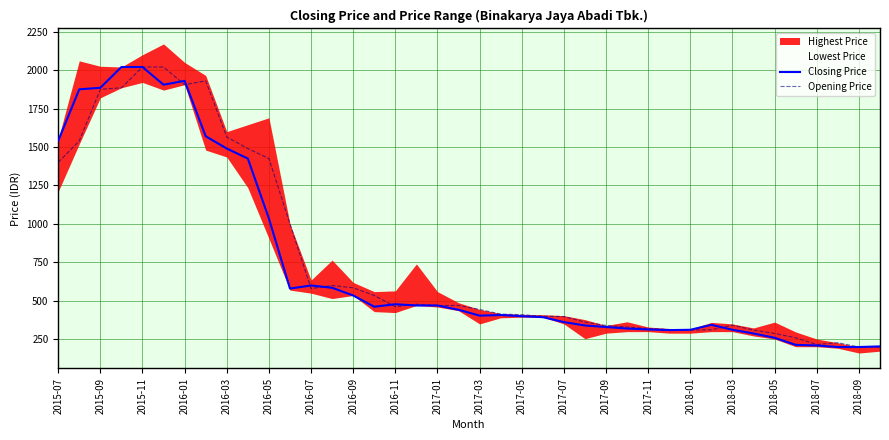

The value of Closing Price at 2018-07 is 352. True or false?

False